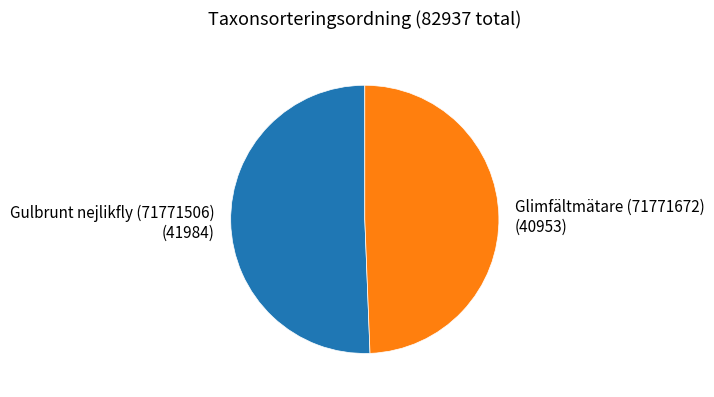

Rank the categories by value from lowest to highest.

Glimfältmätare (71771672), Gulbrunt nejlikfly (71771506)